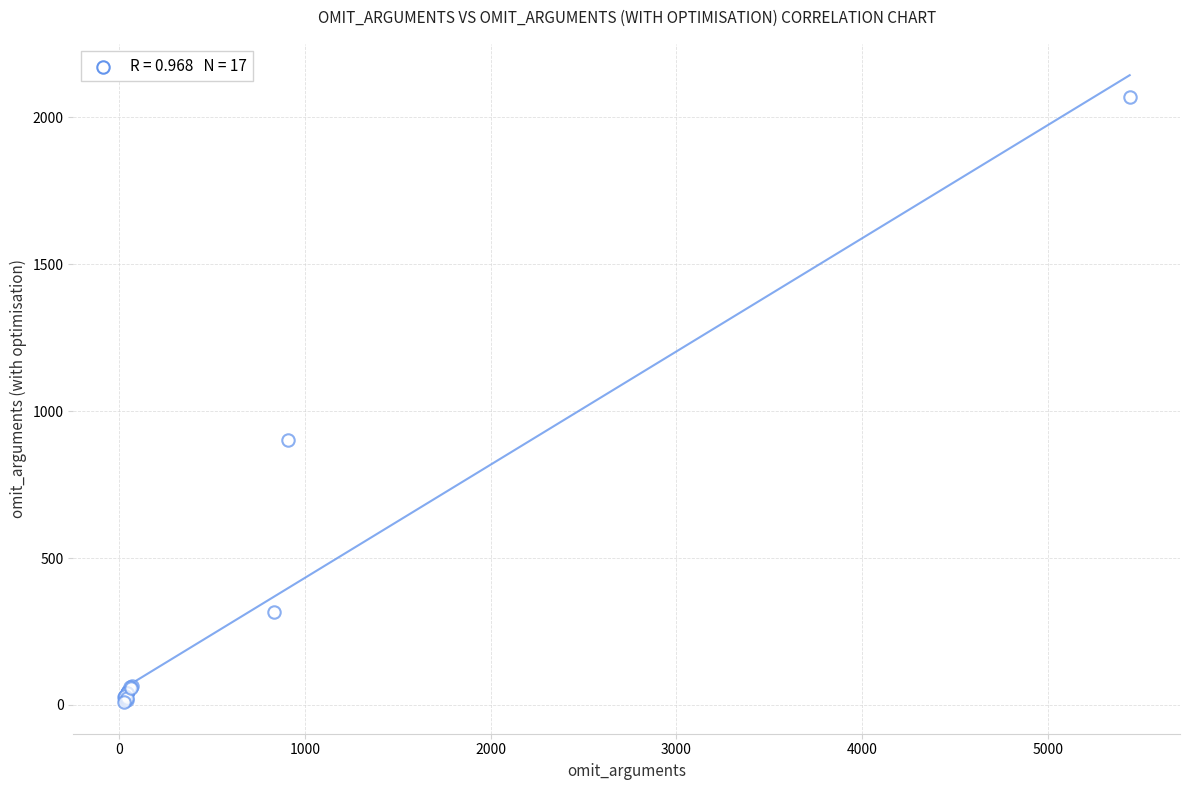

What Y value in the scatter plot is closest to 1039?

903.0